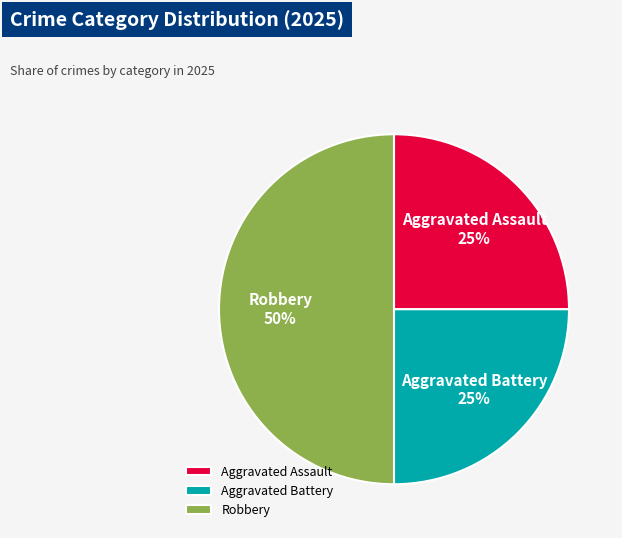

Is Aggravated Battery the majority of the pie?

No